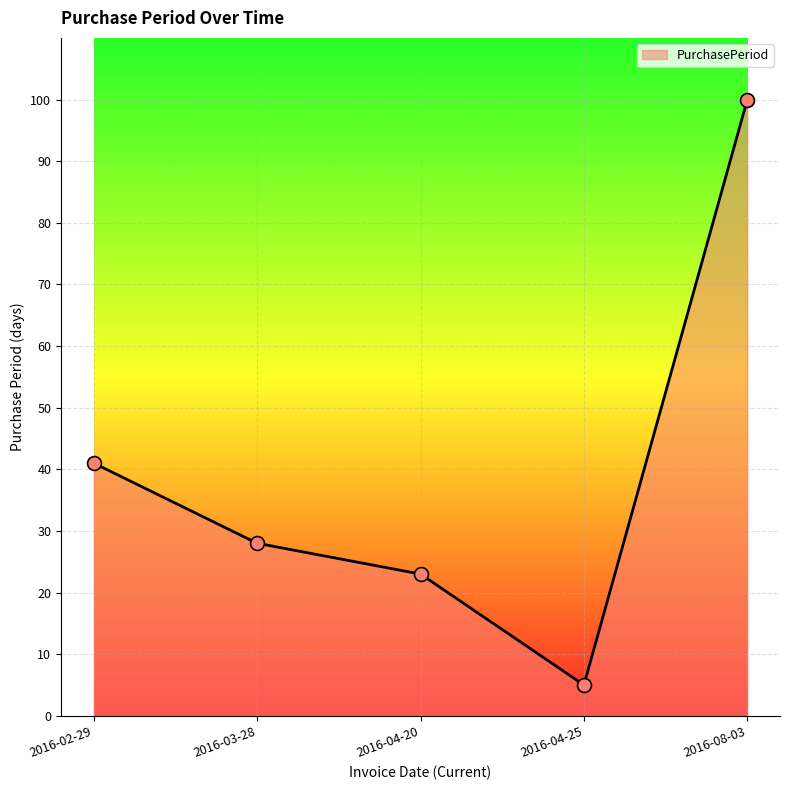

Between 2016-04-25 and 2016-08-03, which is larger?

2016-08-03